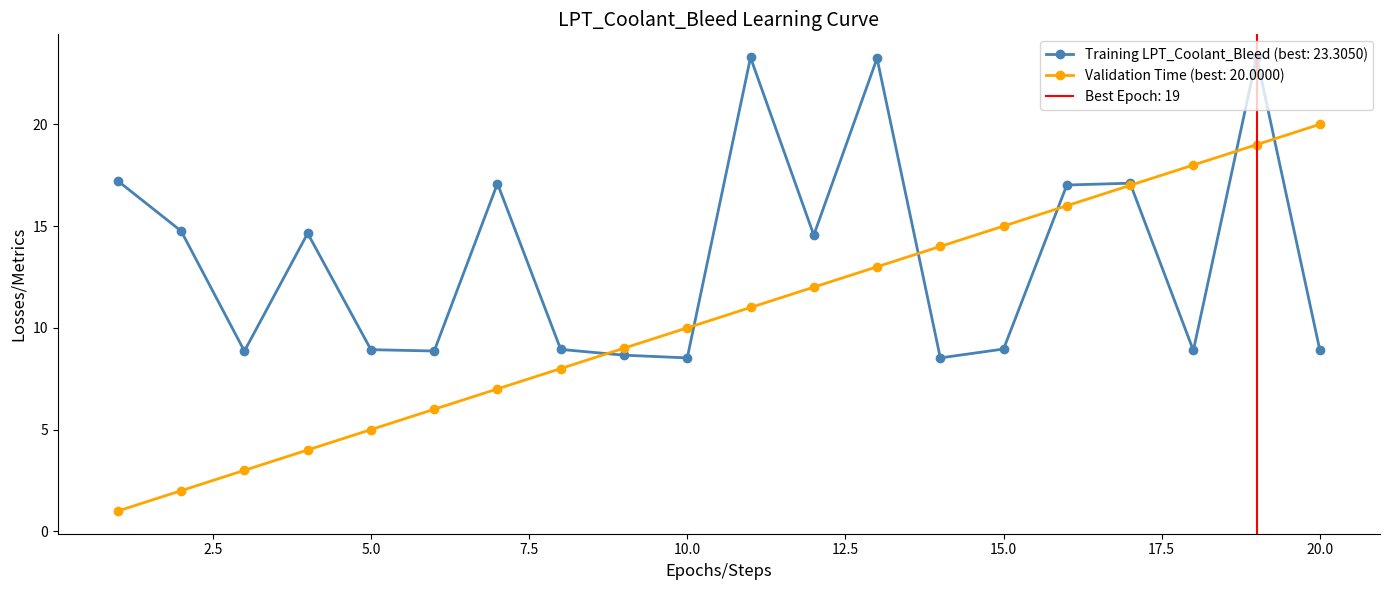

How many distinct data groups are displayed?

2